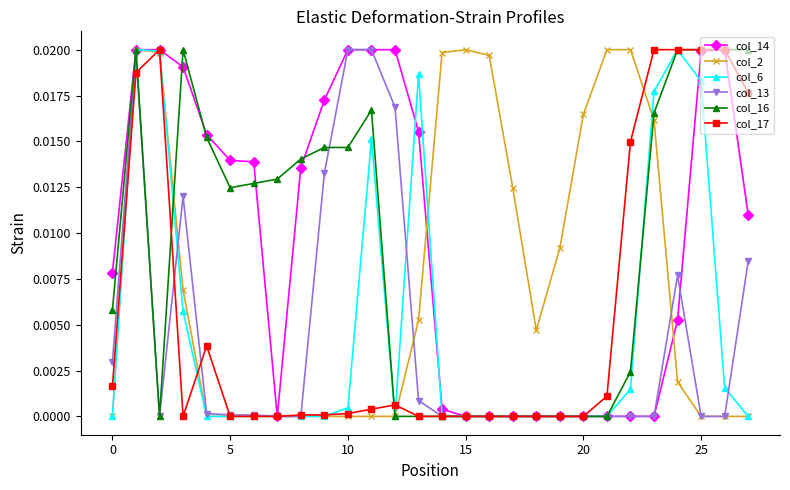

True or false: col_6 has more than 2 points higher than both neighbors.

True